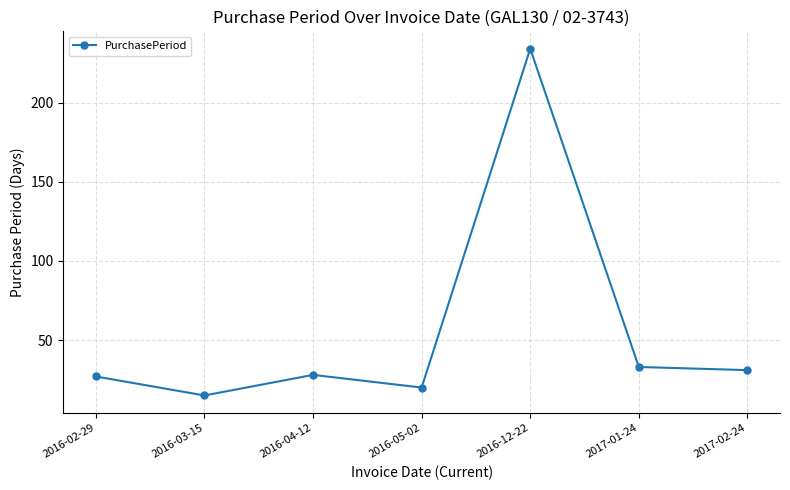

At which category does the data reach its first local valley?

2016-03-15